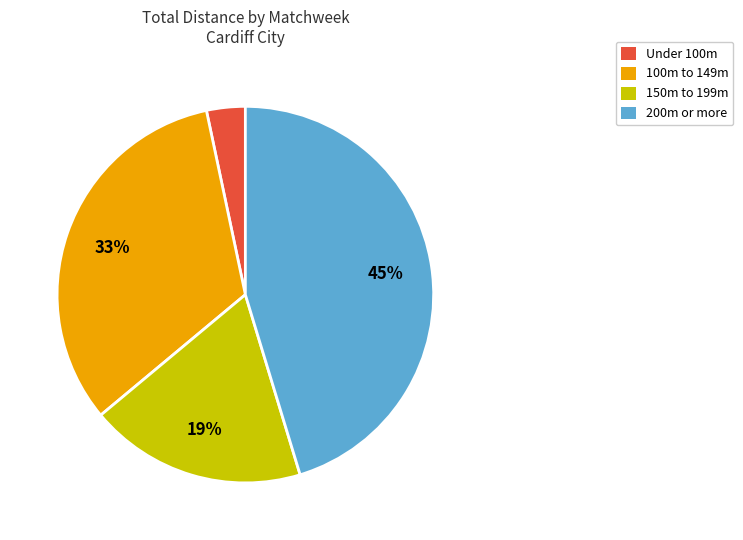

Is the sum of 150m to 199m and Under 100m greater than half?

No